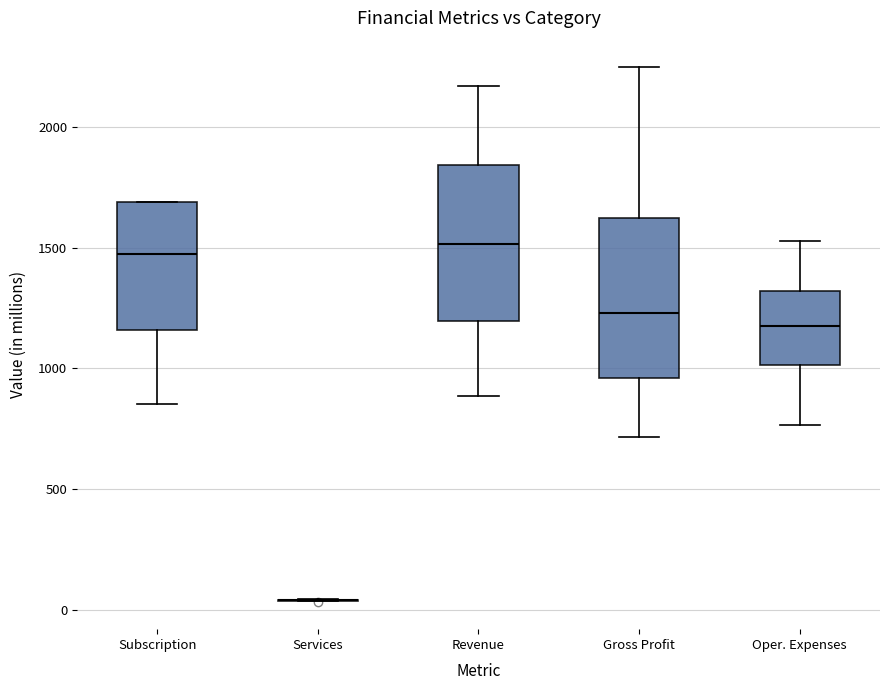

Reading left to right, read every box against the y-axis: the position of its median line, the range the box covers, and the ends of its whiskers. The values are not printed on the chart, so give them approximately, as read against the axis.

Subscription: median 1450, box 1150 to 1700, whiskers 850 to 1700
Services: box collapsed to a line at 50, whiskers 50 to 50
Revenue: median 1500, box 1200 to 1850, whiskers 900 to 2150
Gross Profit: median 1250, box 950 to 1600, whiskers 700 to 2250
Oper. Expenses: median 1150, box 1000 to 1300, whiskers 750 to 1550